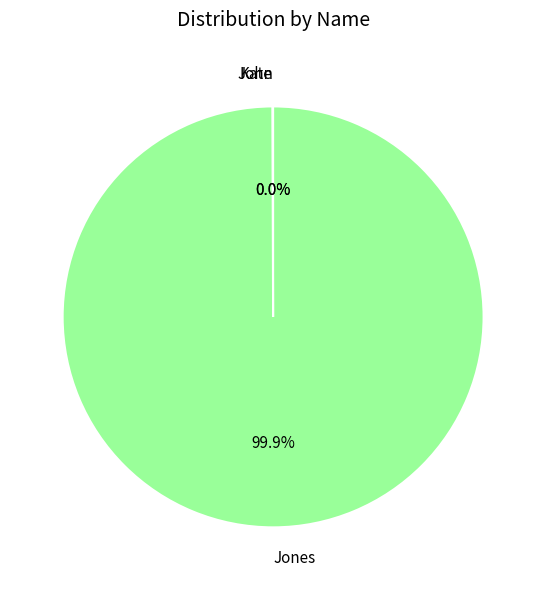

Which slice represents more than half of the pie?

Jones